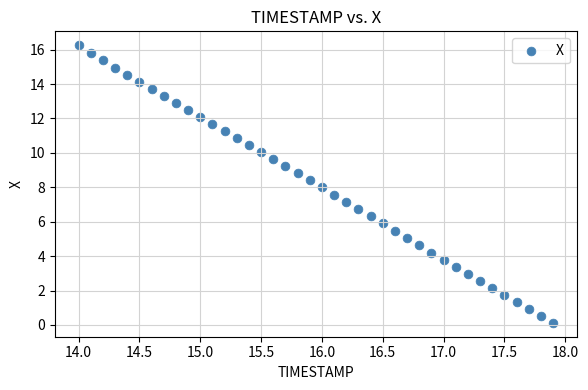

What is the range of Y values (max minus min)?

16.1